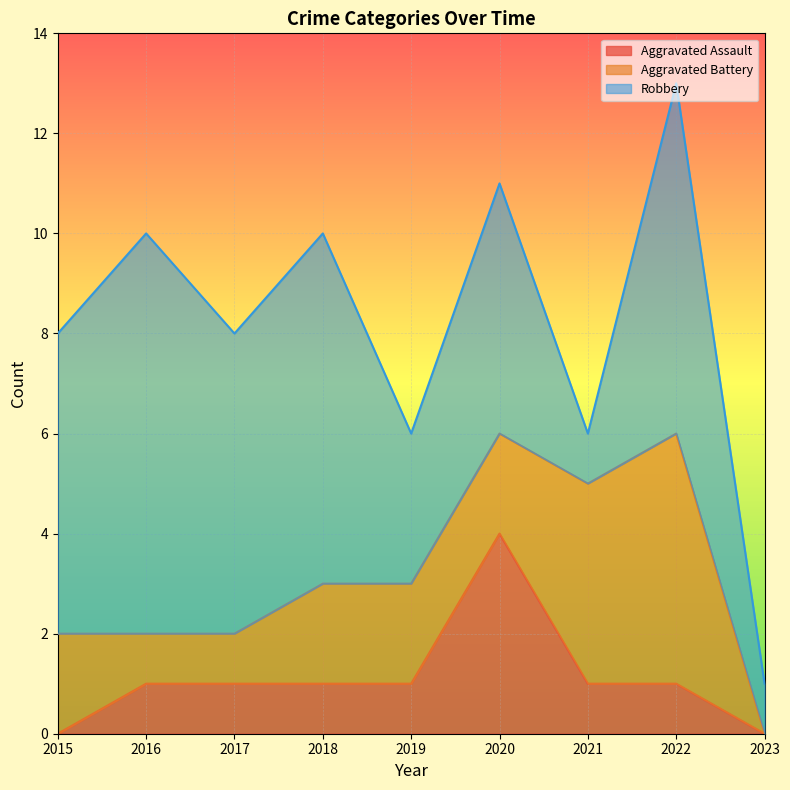

Is the value of Aggravated Assault at 2018 greater than the value of Aggravated Battery at 2016?

No